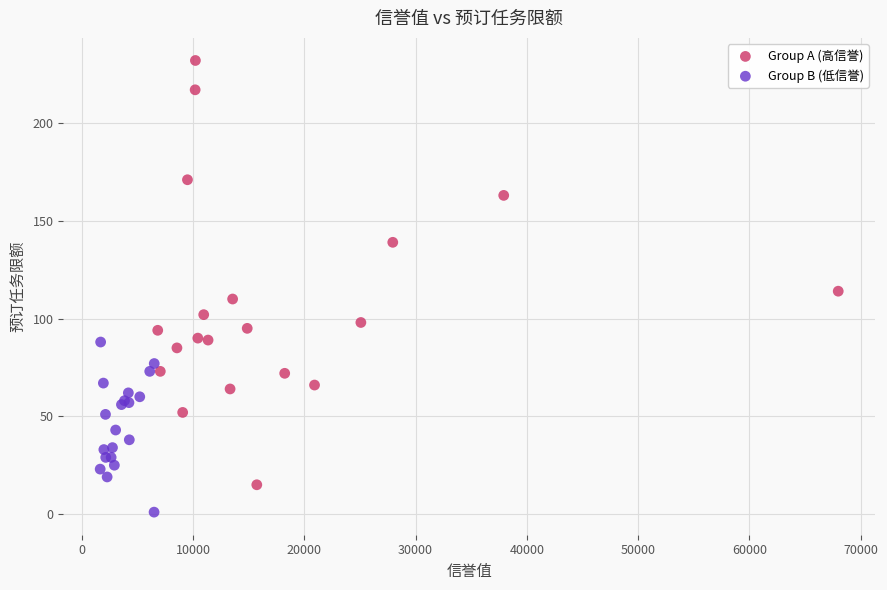

Which series reaches the minimum Y coordinate?

Group B (低信誉)